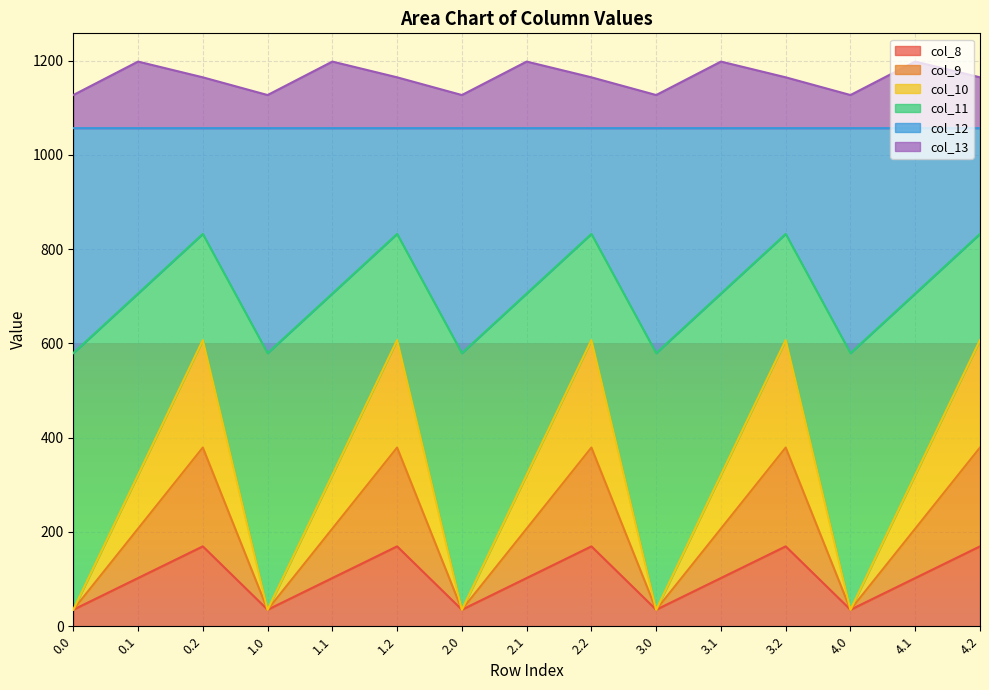

At how many categories does at least one series exceed 308?

15